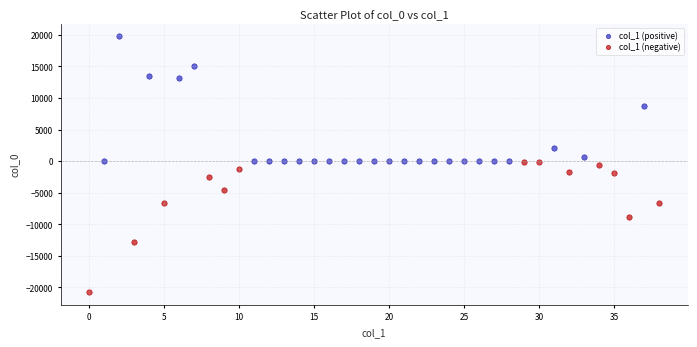

Which series contains the lowest Y value?

col_1 (negative)